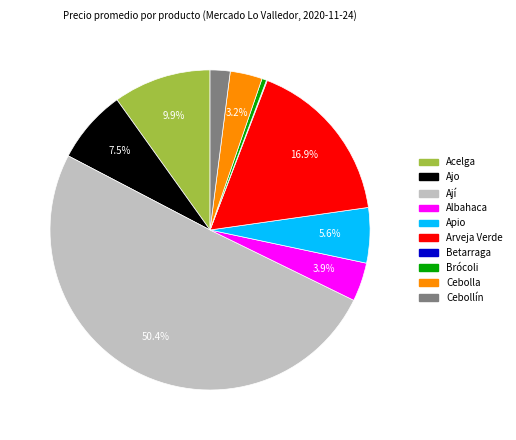

What is the largest slice in the pie chart?

Ají